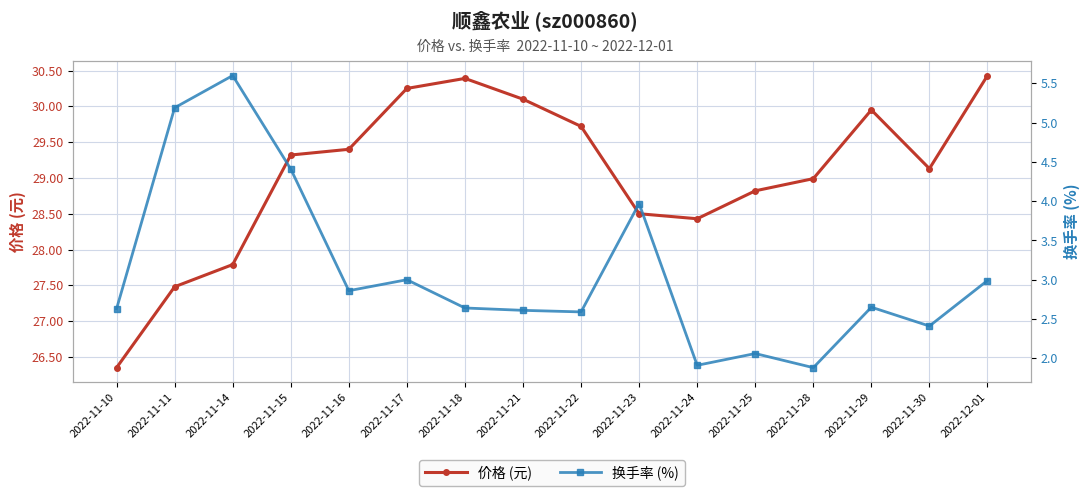

What is the minimum value shown in the chart?

1.9